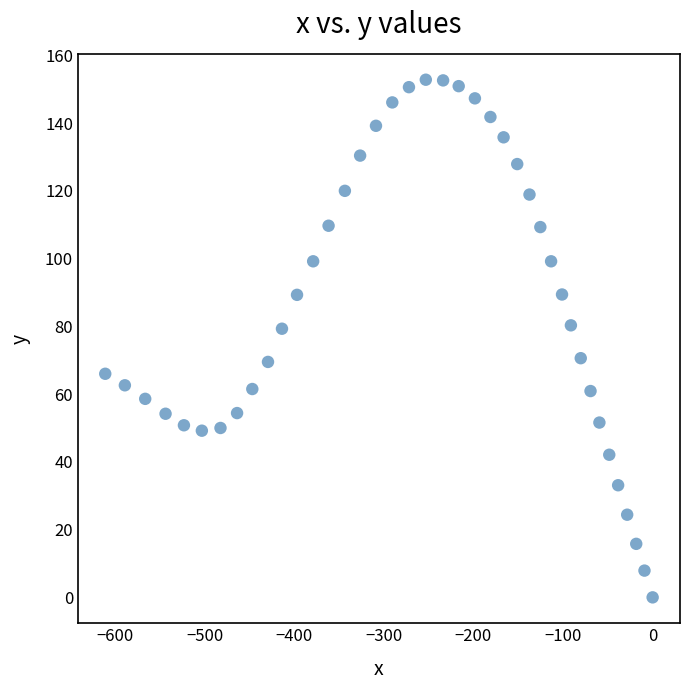

What is the range of Y values (max minus min)?

152.8